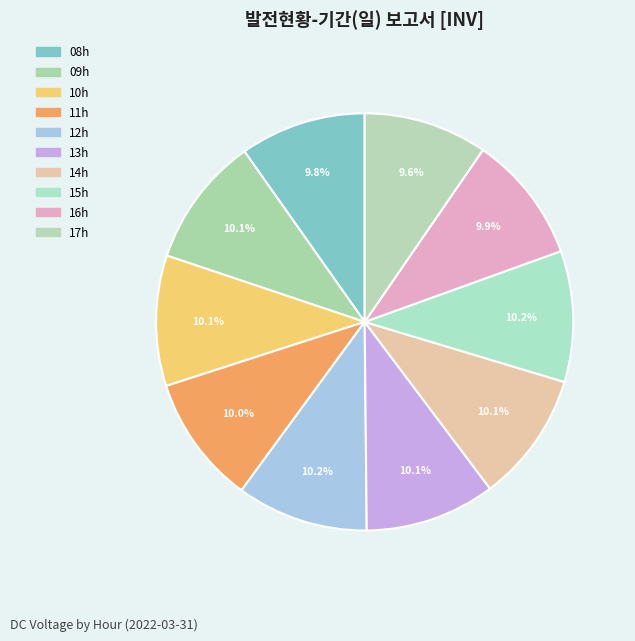

Is there any slice that represents more than half of the pie?

No